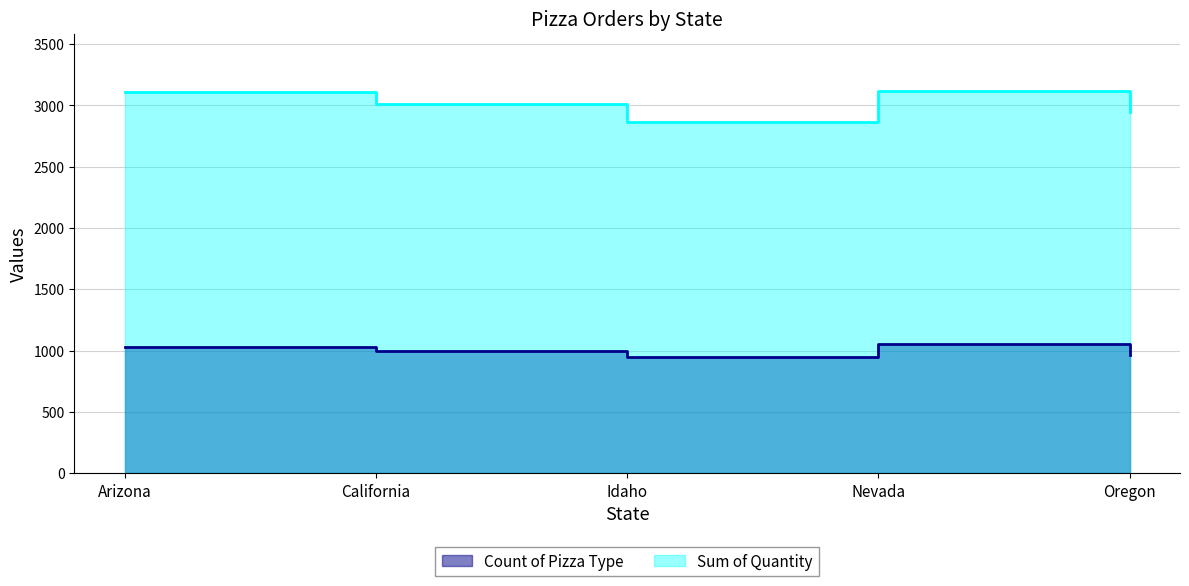

What is the highest value of the Sum of Quantity series?

3118